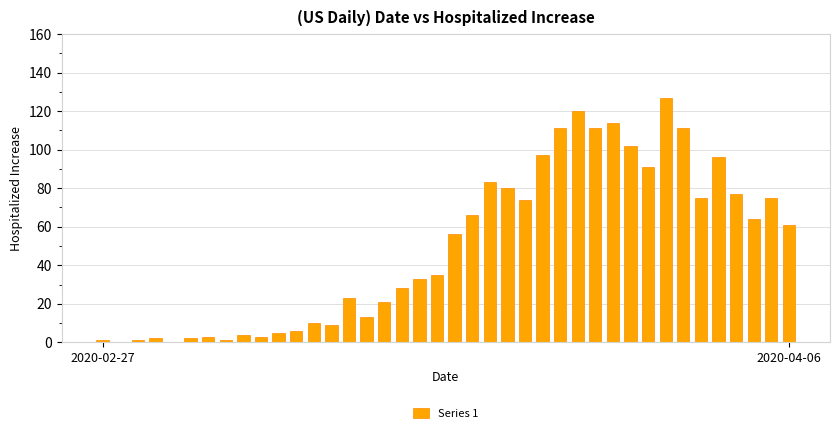

What is the greatest value displayed?

127